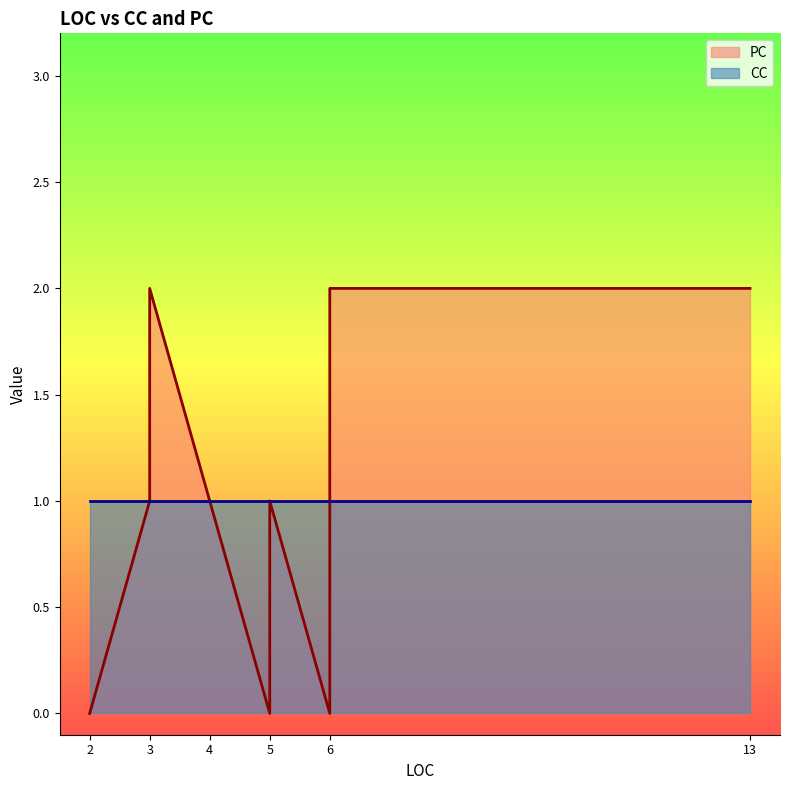

How many values in the PC series are below 1?

4